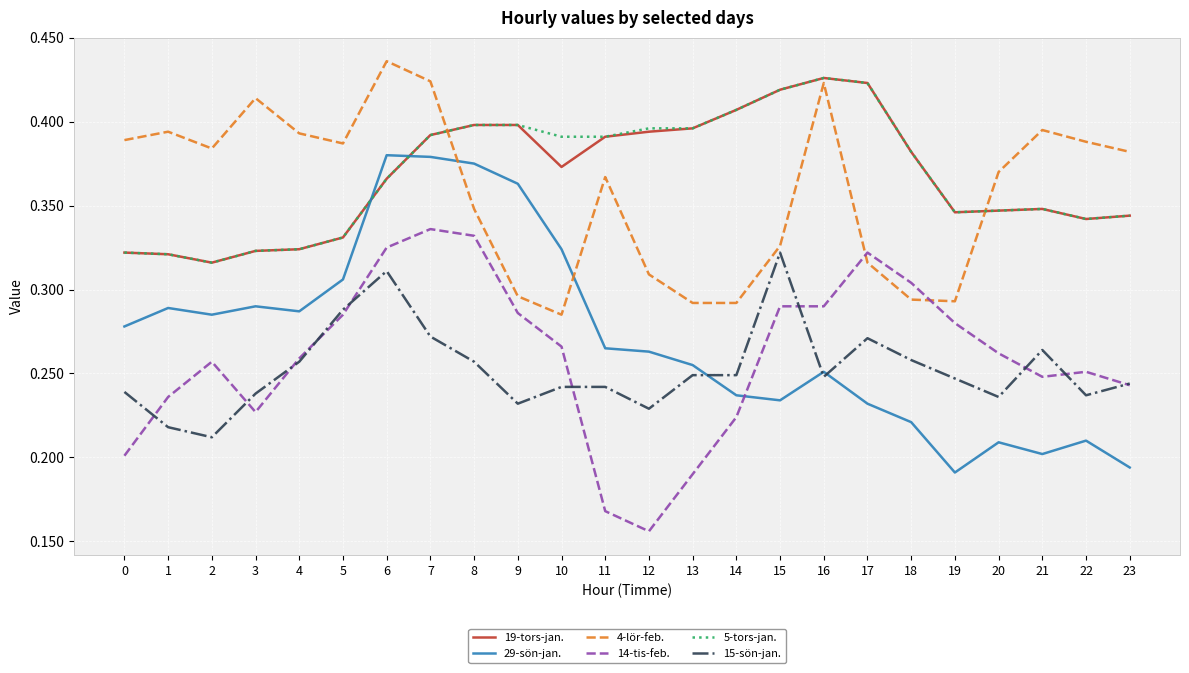

At which label does 4-lör-feb. reach its minimum?

10